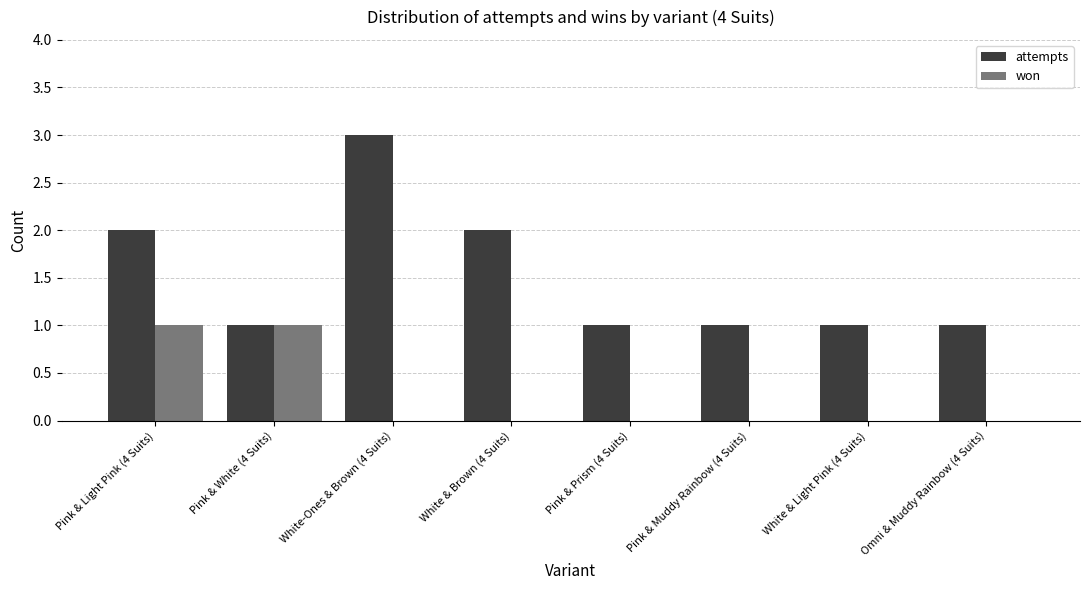

Which series changed the most between White-Ones & Brown (4 Suits) and White & Light Pink (4 Suits)?

attempts